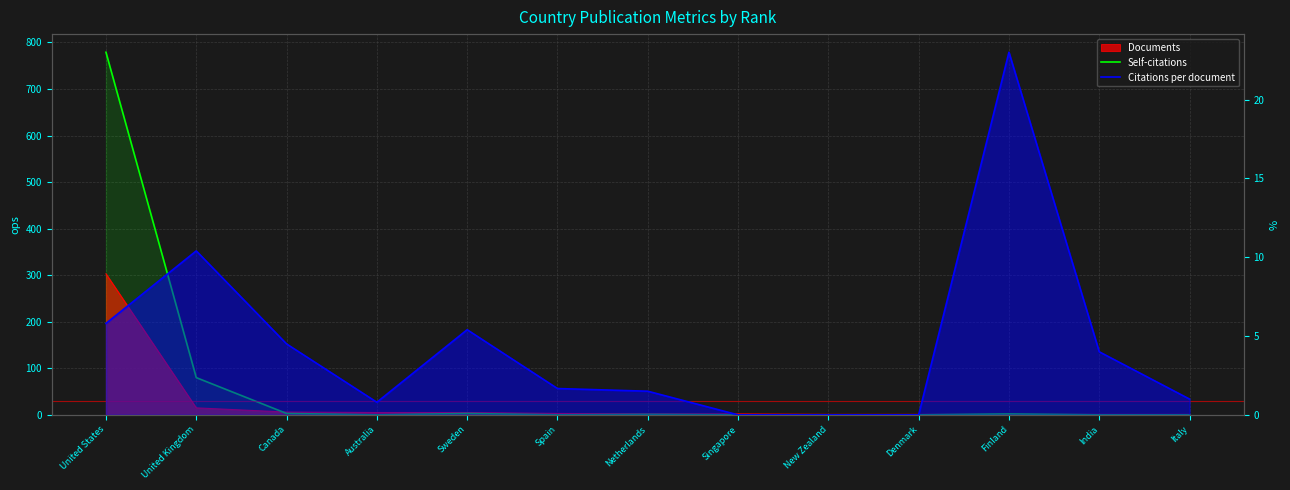

Reading left to right, what are all the values shown in this chart?

Self-citations: United States=779.0	United Kingdom=80.0	Canada=3.0	Australia=0.0	Sweden=3.0	Spain=0.0	Netherlands=1.0	Singapore=0.0	New Zealand=0.0	Denmark=0.0	Finland=2.0	India=0.0	Italy=0.0
Citations per document: United States=5.8	United Kingdom=10.4	Canada=4.5	Australia=0.8	Sweden=5.4	Spain=1.7	Netherlands=1.5	Singapore=0.0	New Zealand=0.0	Denmark=0.0	Finland=23.0	India=4.0	Italy=1.0